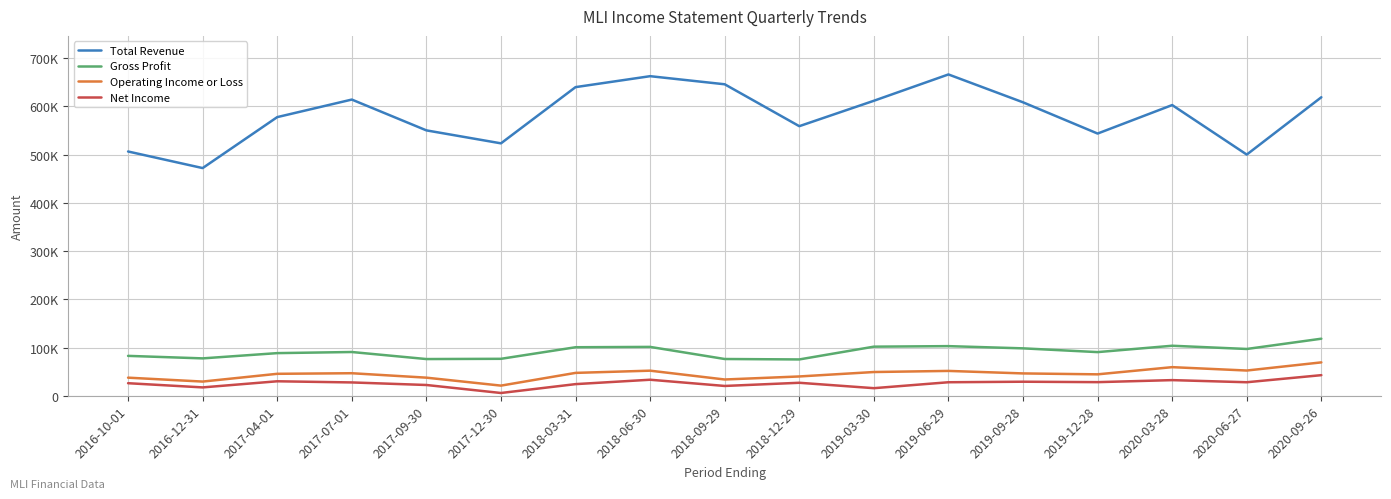

Is the value of Net Income at 2017-12-30 greater than the value of Gross Profit at 2017-04-01?

No